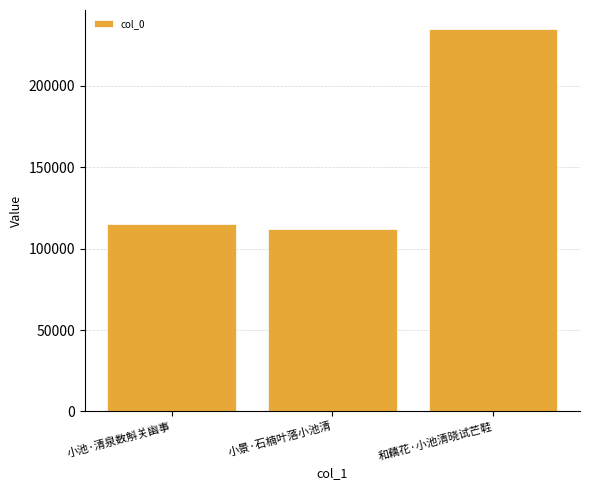

Is it true that the value at 小池·清泉数斛关幽事 is 114866?

True